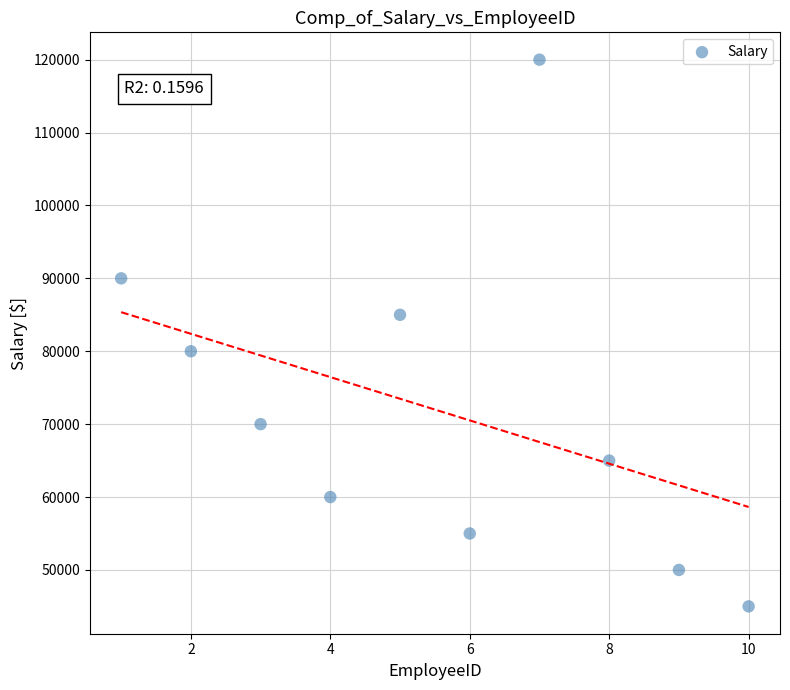

What is the average X value?

6